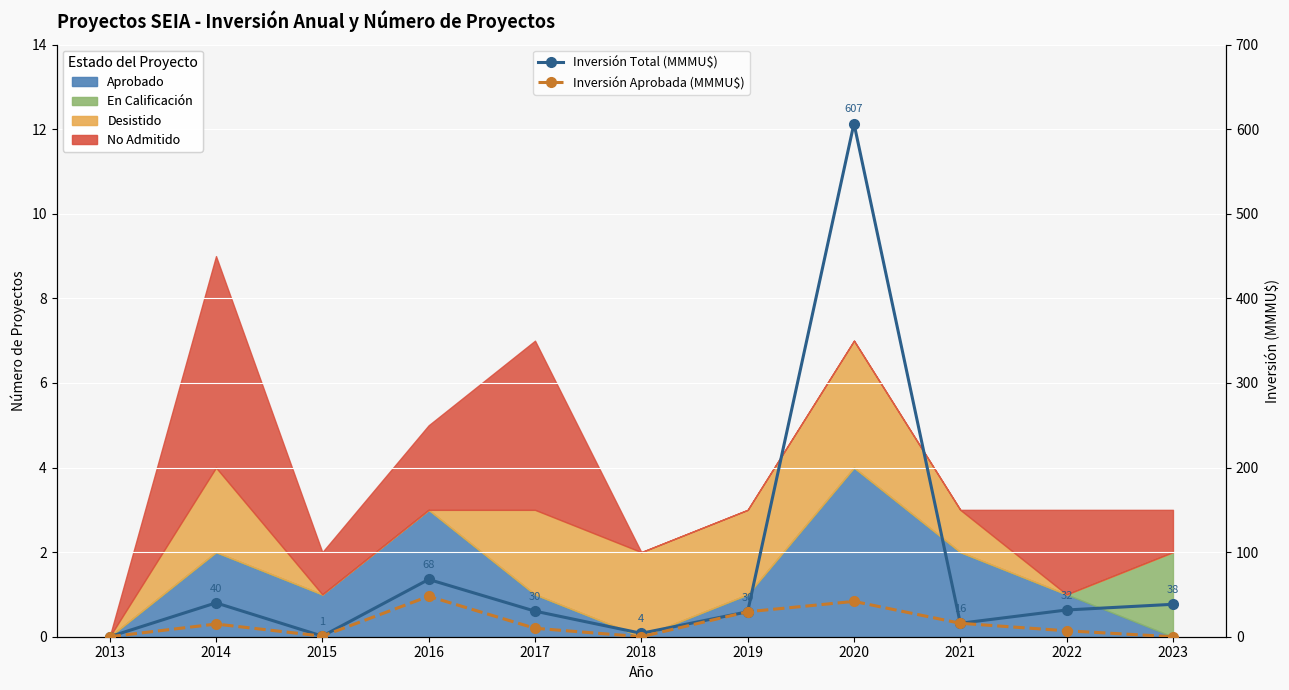

The Inversión Aprobada (MMMU$) series shows 7.0 at 2022. True or false?

True